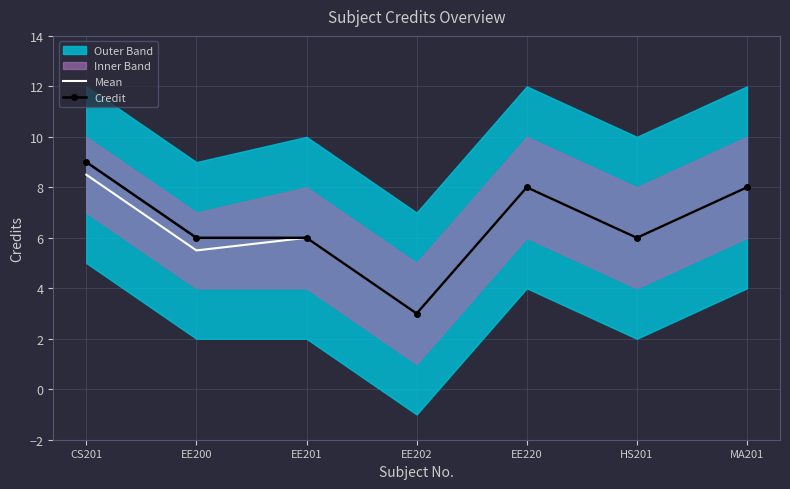

True or false: Credit has more than 0 interior local peaks.

True